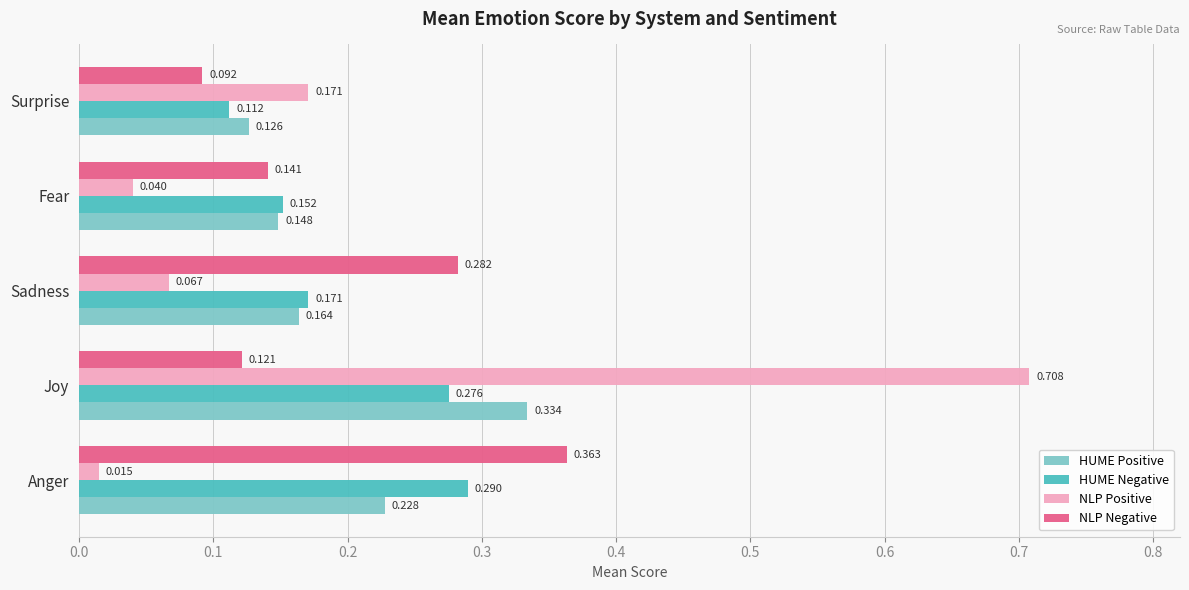

Is the value of NLP Positive at Sadness greater than the value of HUME Positive at Sadness?

No